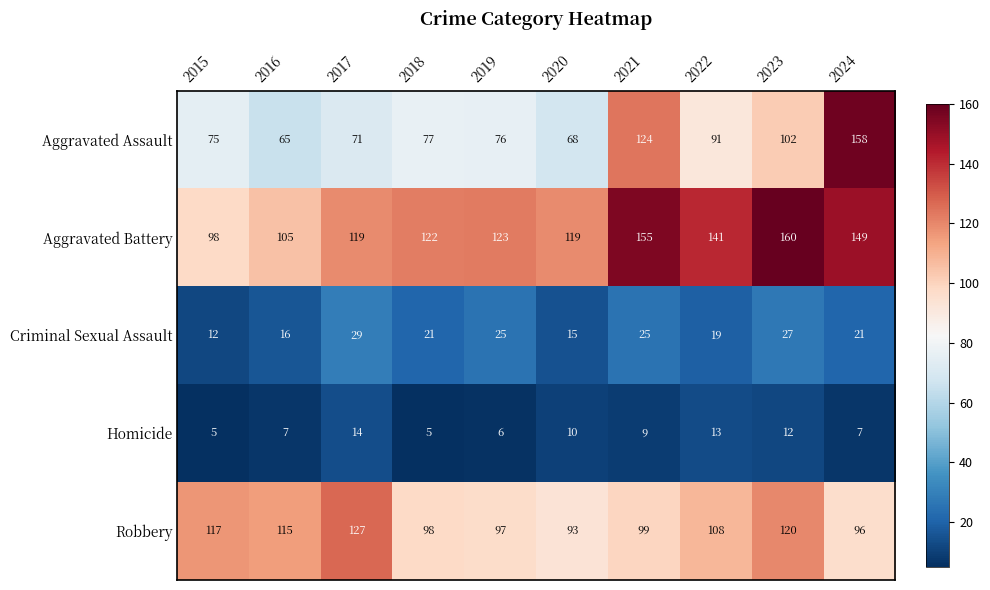

Which label corresponds to the largest value in the chart?

2023